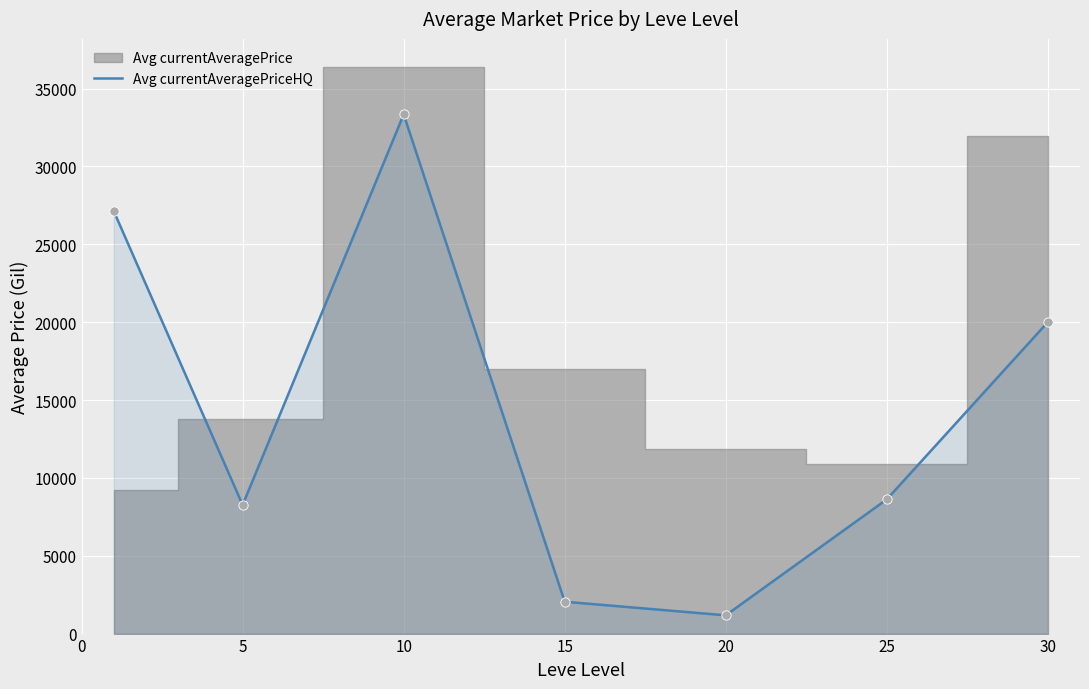

The value of Avg currentAveragePriceHQ at 10 is 33341.0. True or false?

True